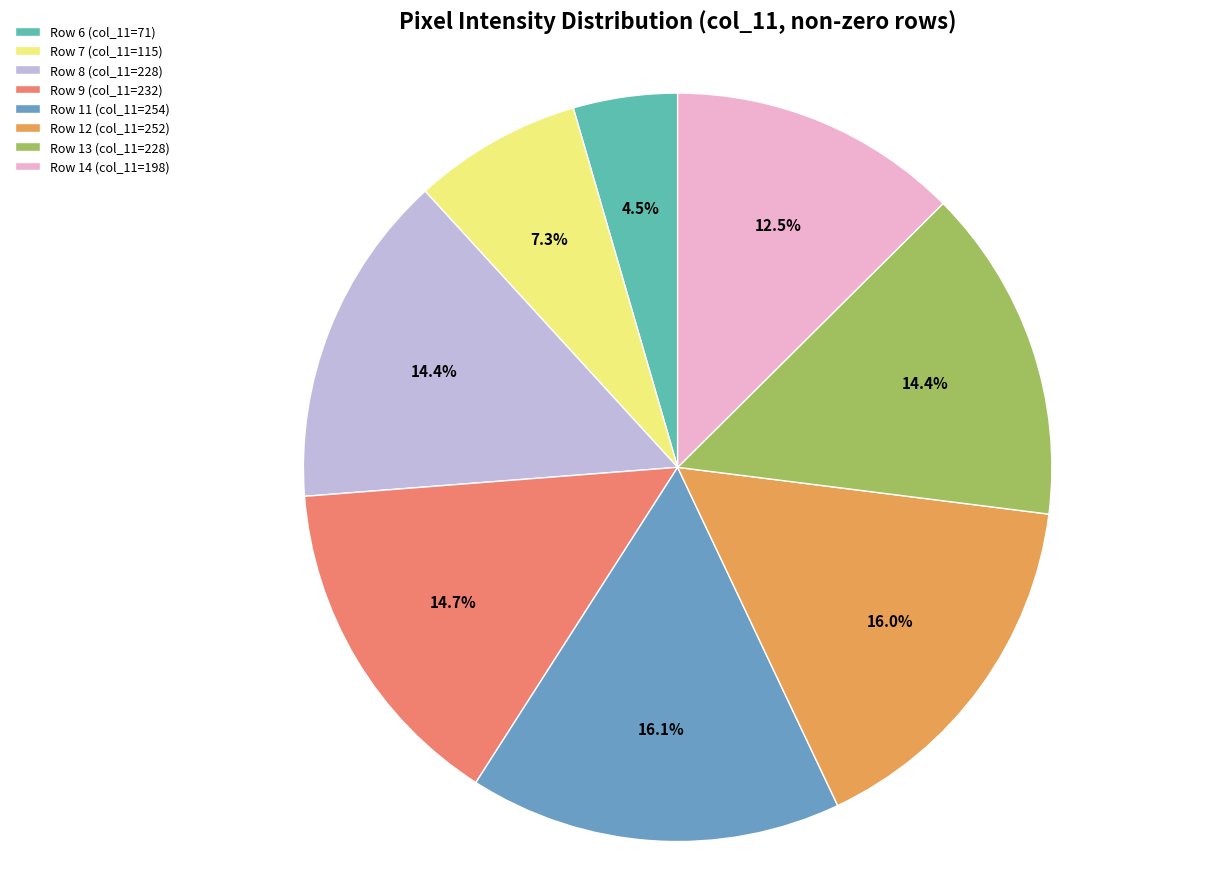

Combined, do Row 8 (col_11=228) and Row 14 (col_11=198) account for over 50%?

No